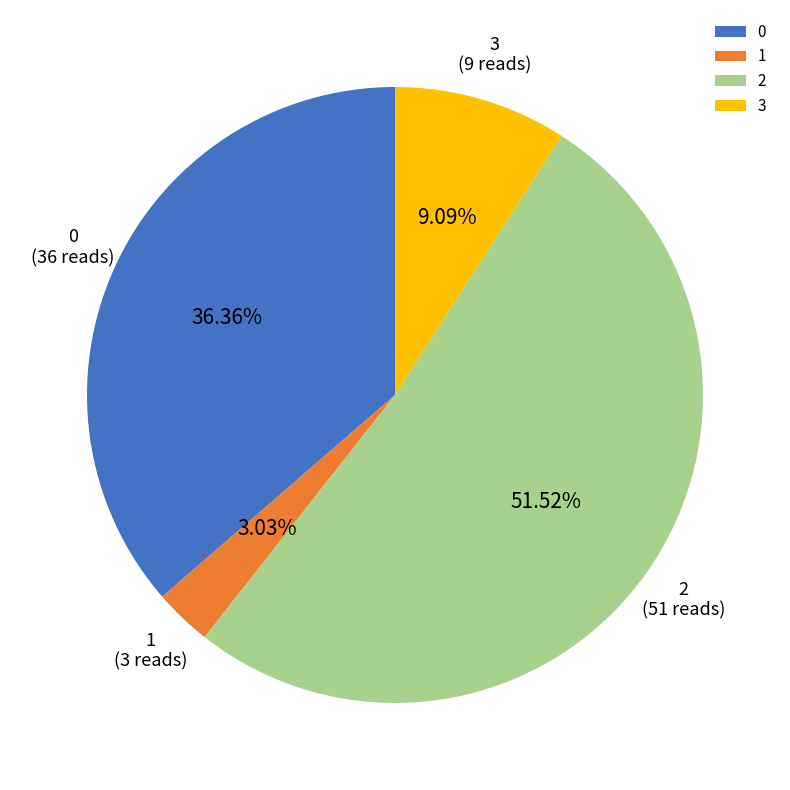

What is the smallest slice in the pie chart?

1